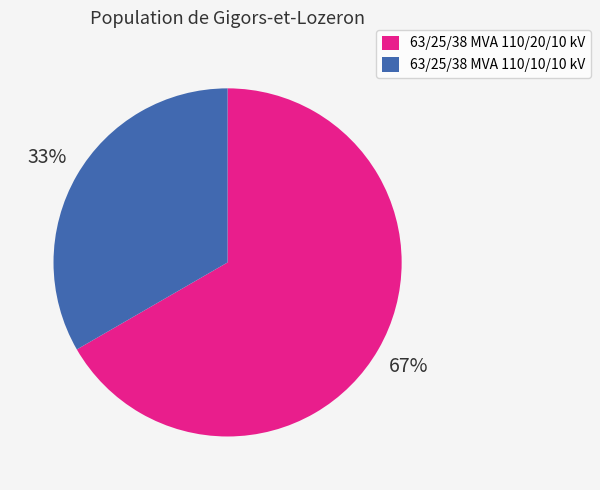

How many slices are in this pie chart?

2